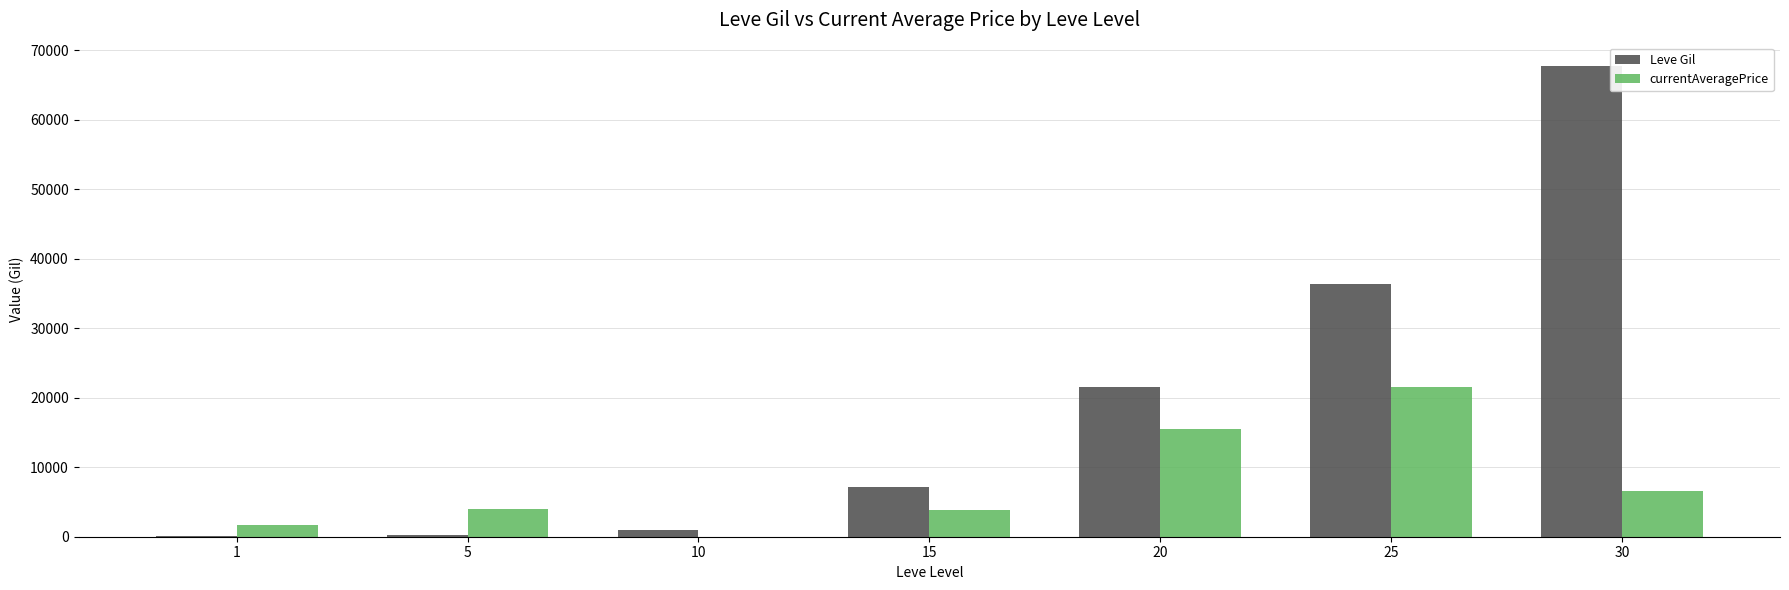

True or false: currentAveragePrice has a value of 3999 at 5.

True